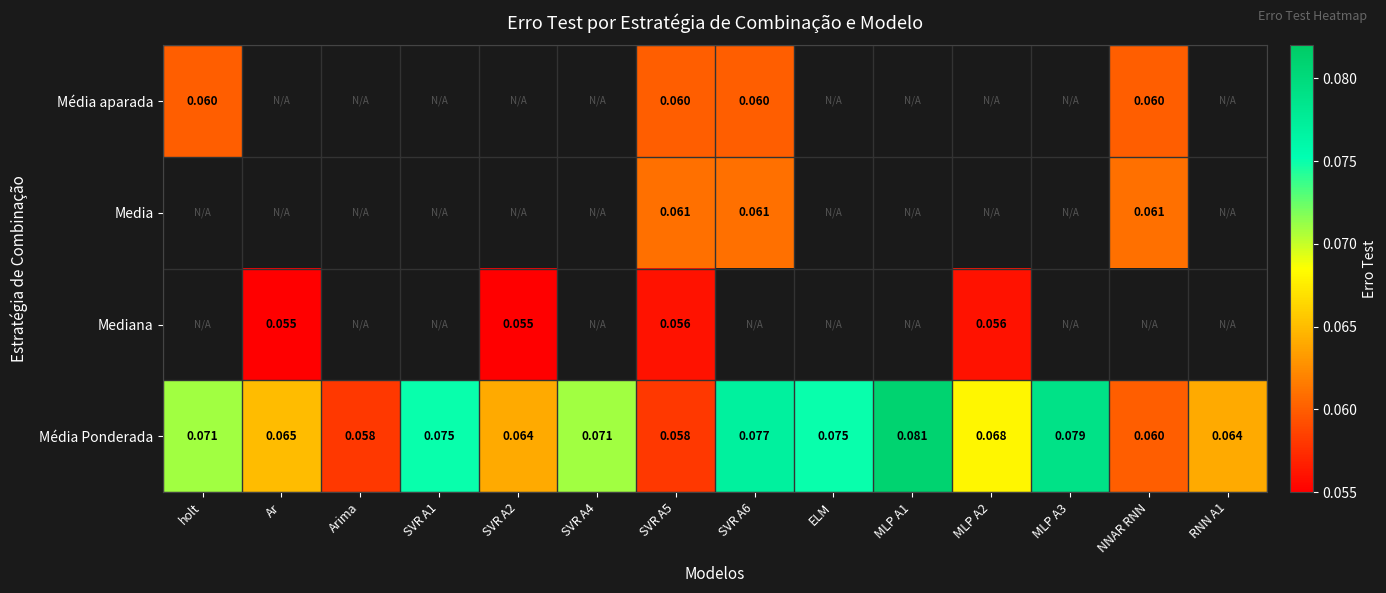

Rank the series at SVR A5 from lowest to highest value.

Mediana, Média Ponderada, Média aparada, Media